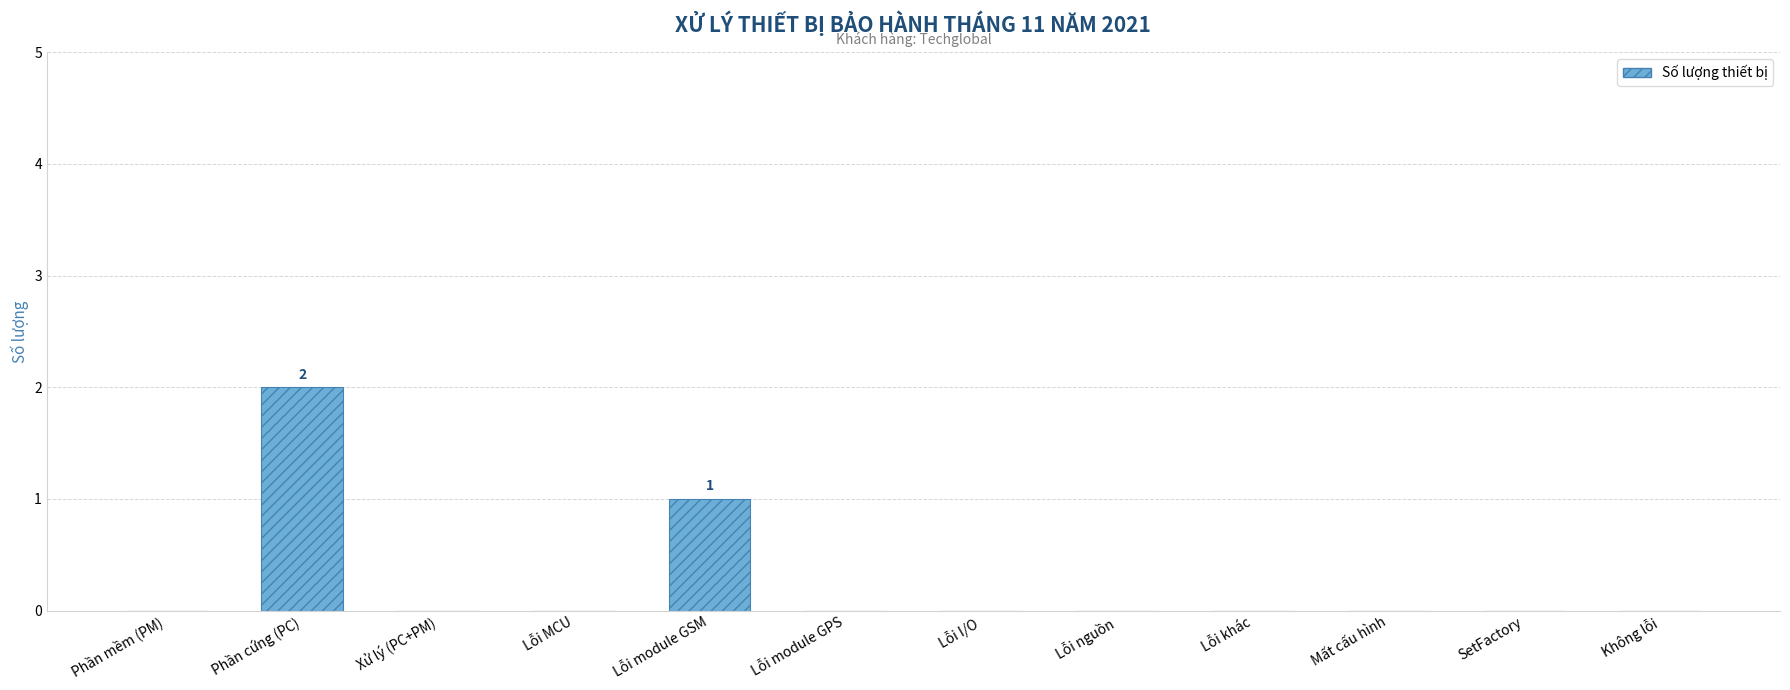

Which label corresponds to the largest value in the chart?

Phần cứng (PC)